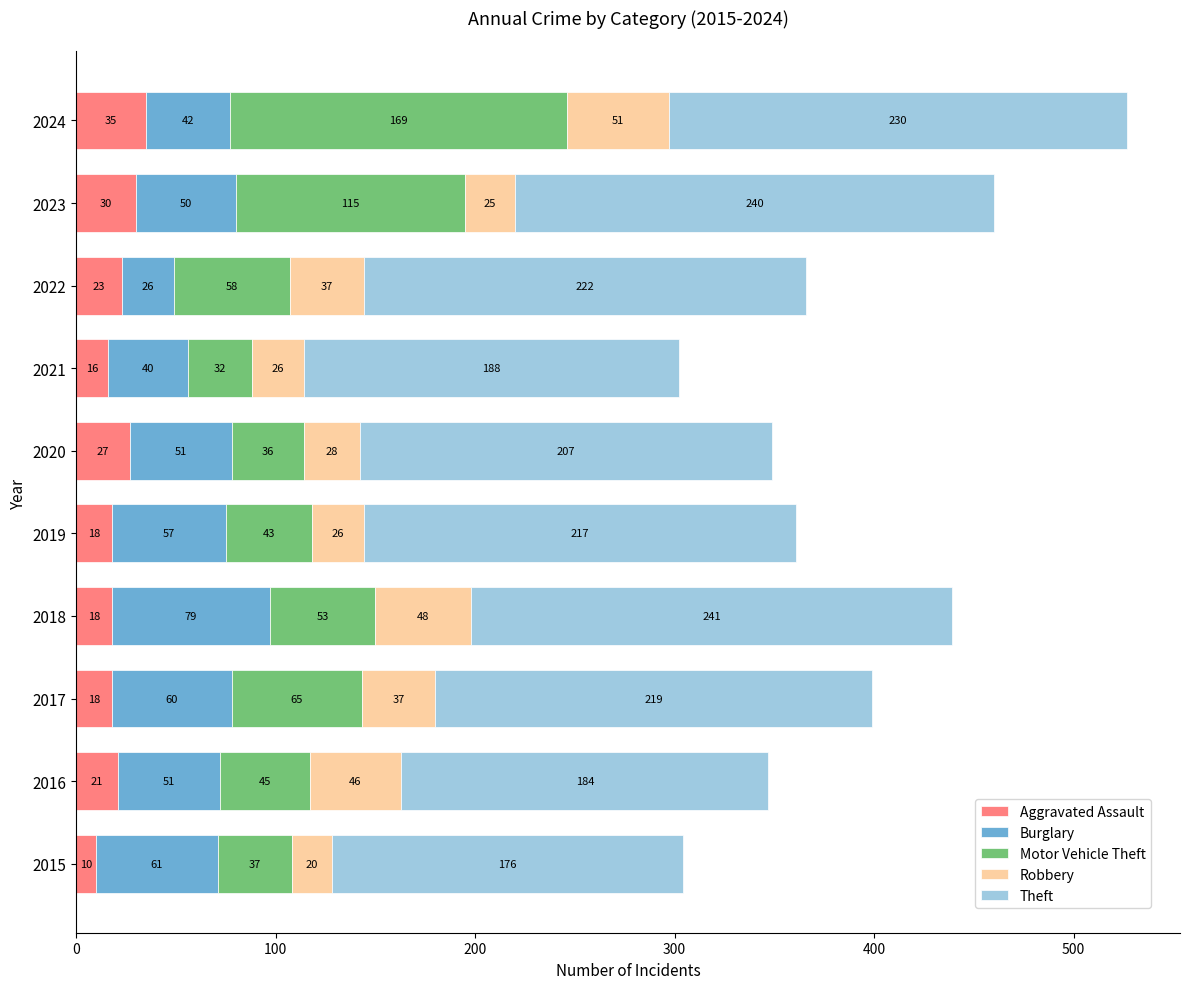

What is the difference between the second highest and second lowest values in the Aggravated Assault series?

14